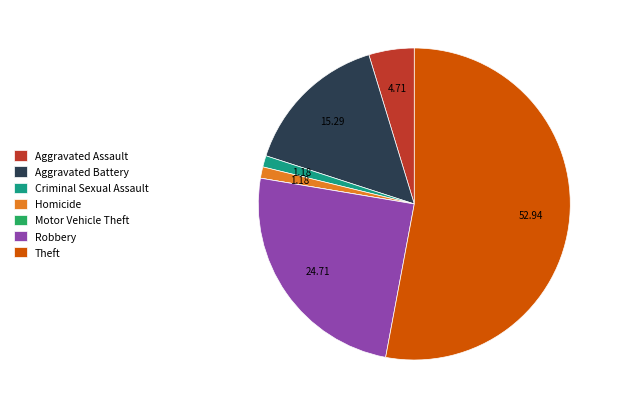

True or false: Criminal Sexual Assault accounts for 1% of the total.

True